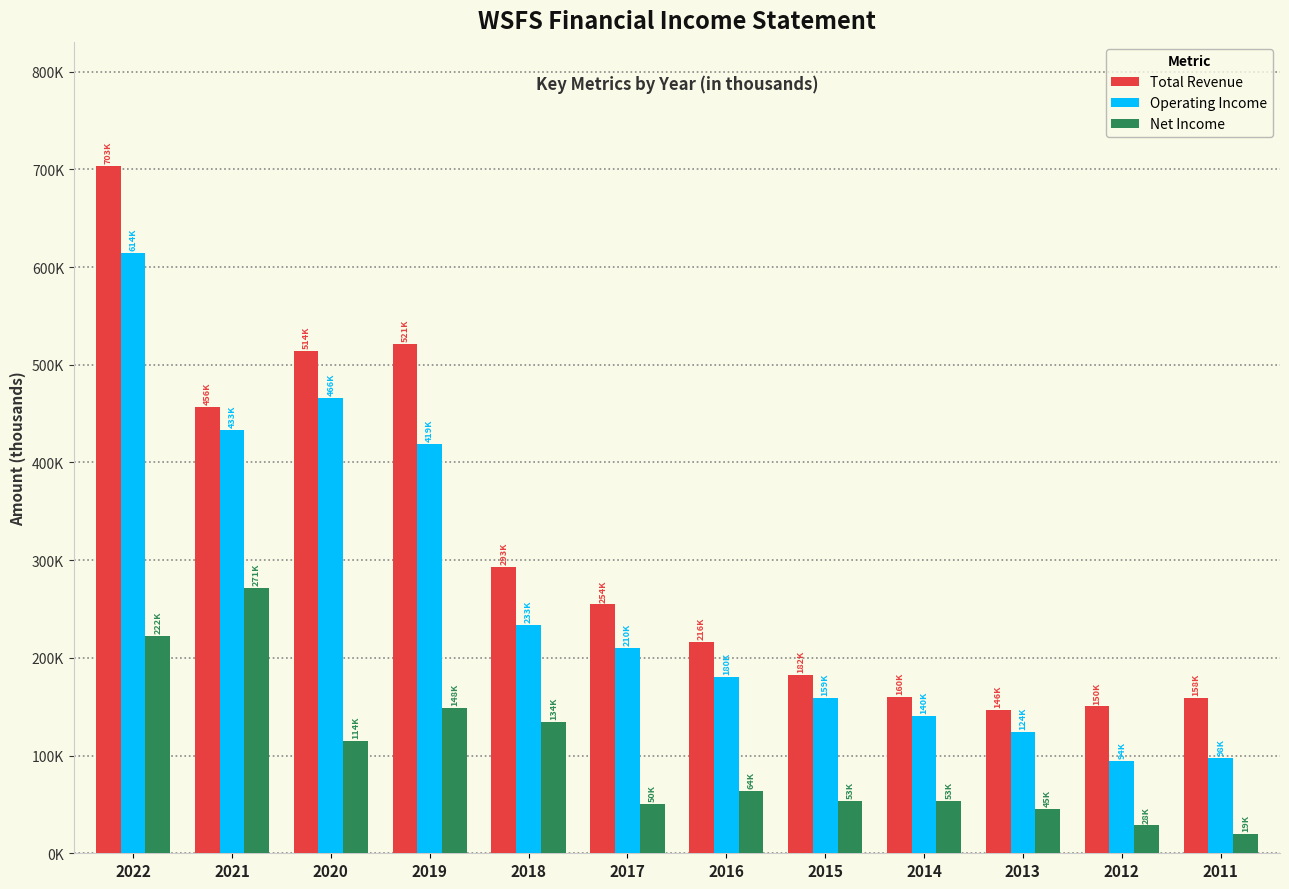

What is the lowest value of the Operating Income series?

94900